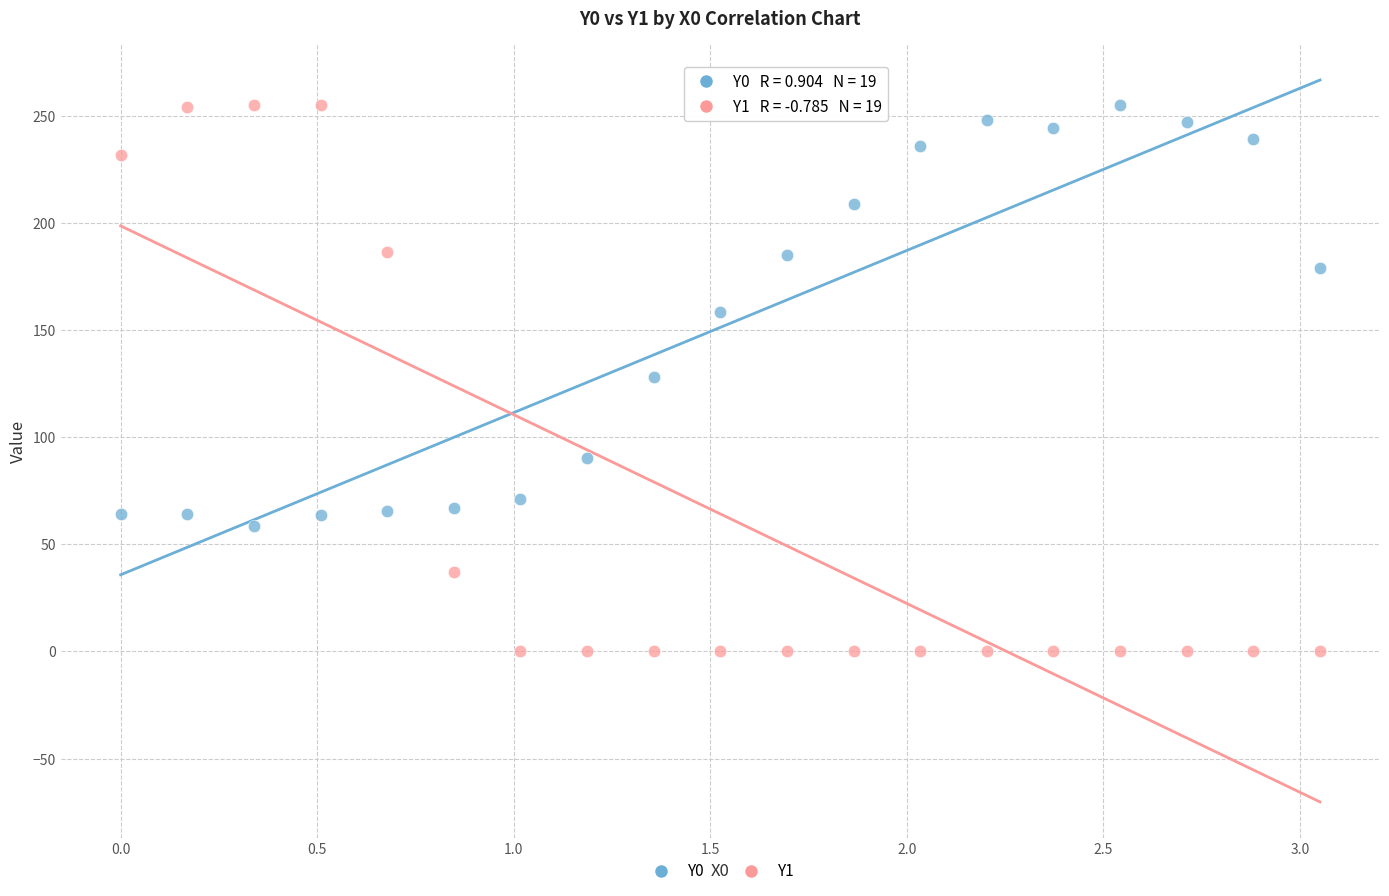

Which series has the largest Y range (max minus min)?

Y1